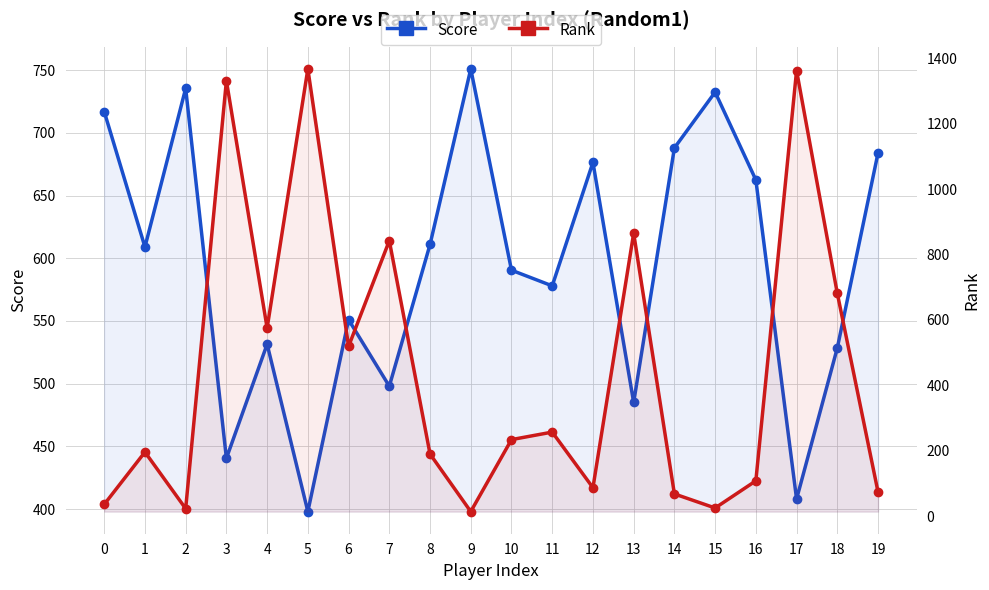

Between 13 and 3, which is larger?

13